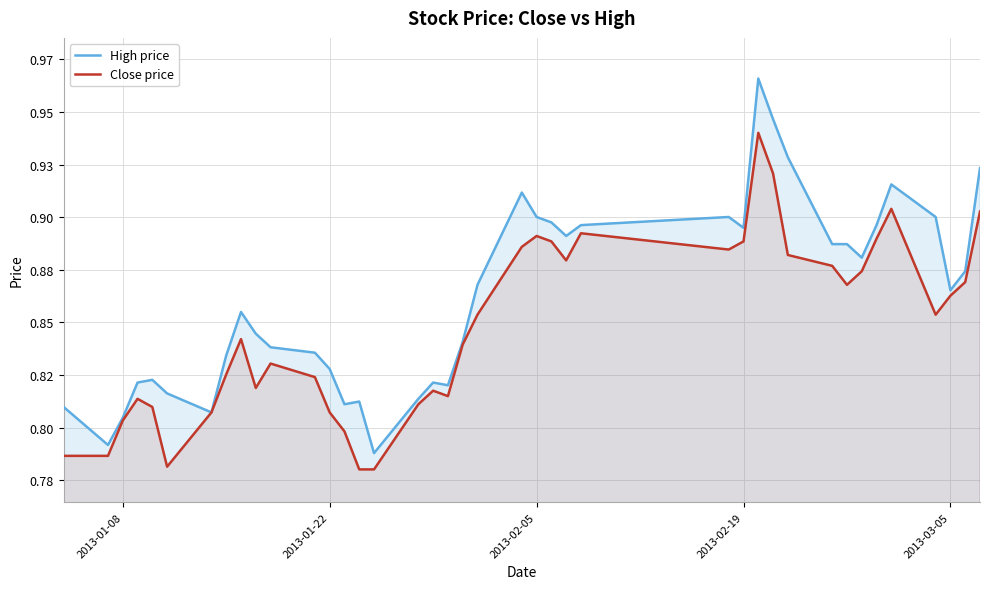

True or false: Close price has more than 2 points higher than both neighbors.

True